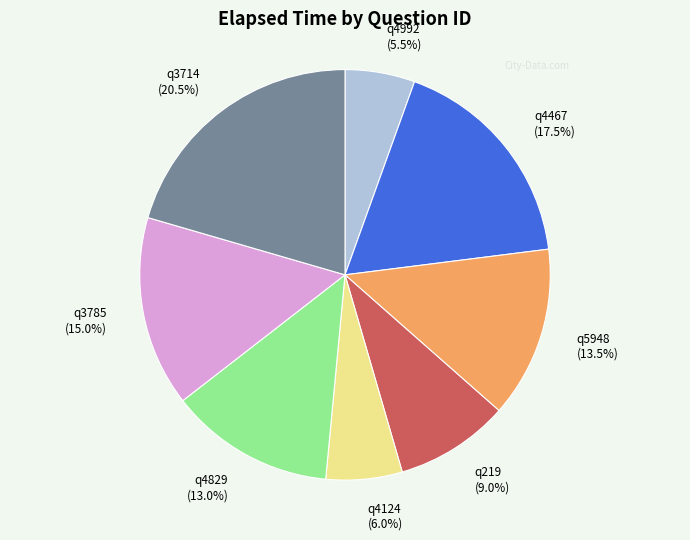

Count the number of slices in the pie.

8